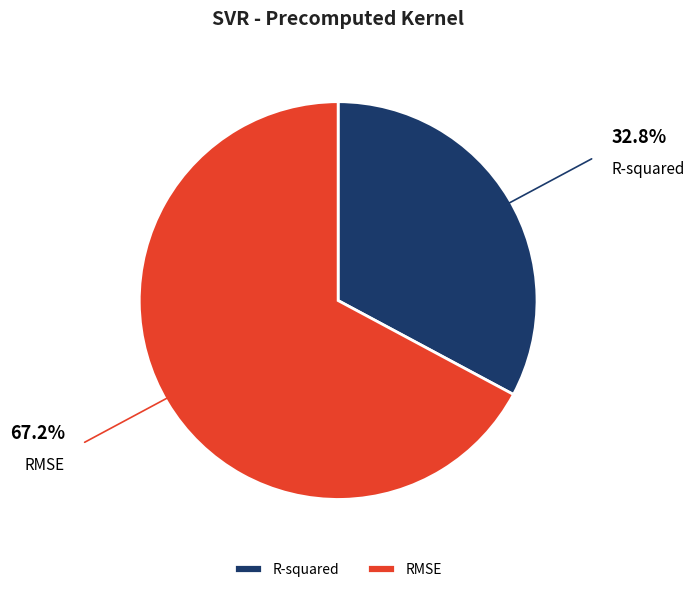

Do R-squared and RMSE together represent more than half of the pie?

Yes